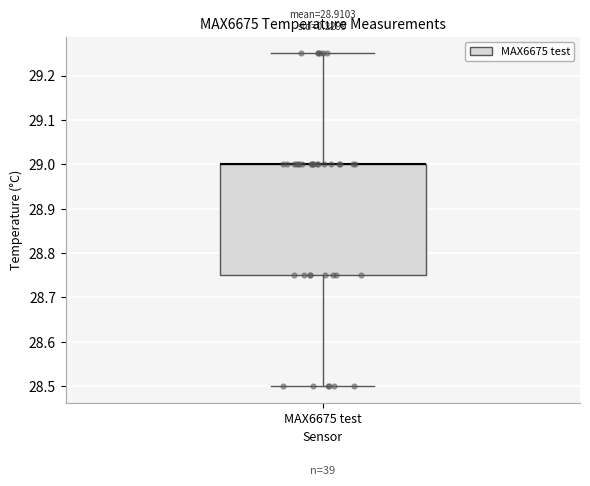

Transcribe this box plot: give where the median line is, the range the box spans, and where the two whiskers end, as read against the y-axis. The values are not printed on the chart, so give them approximately, as read against the axis.

median 29.00 (drawn on the box's upper edge), box 28.75 to 29.00, whiskers 28.50 to 29.25